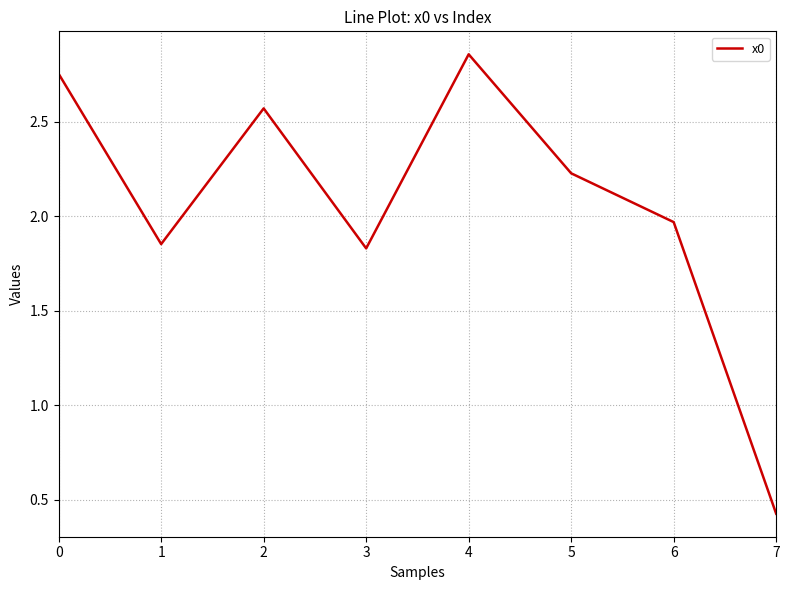

What is the difference between the maximum and minimum values?

2.4